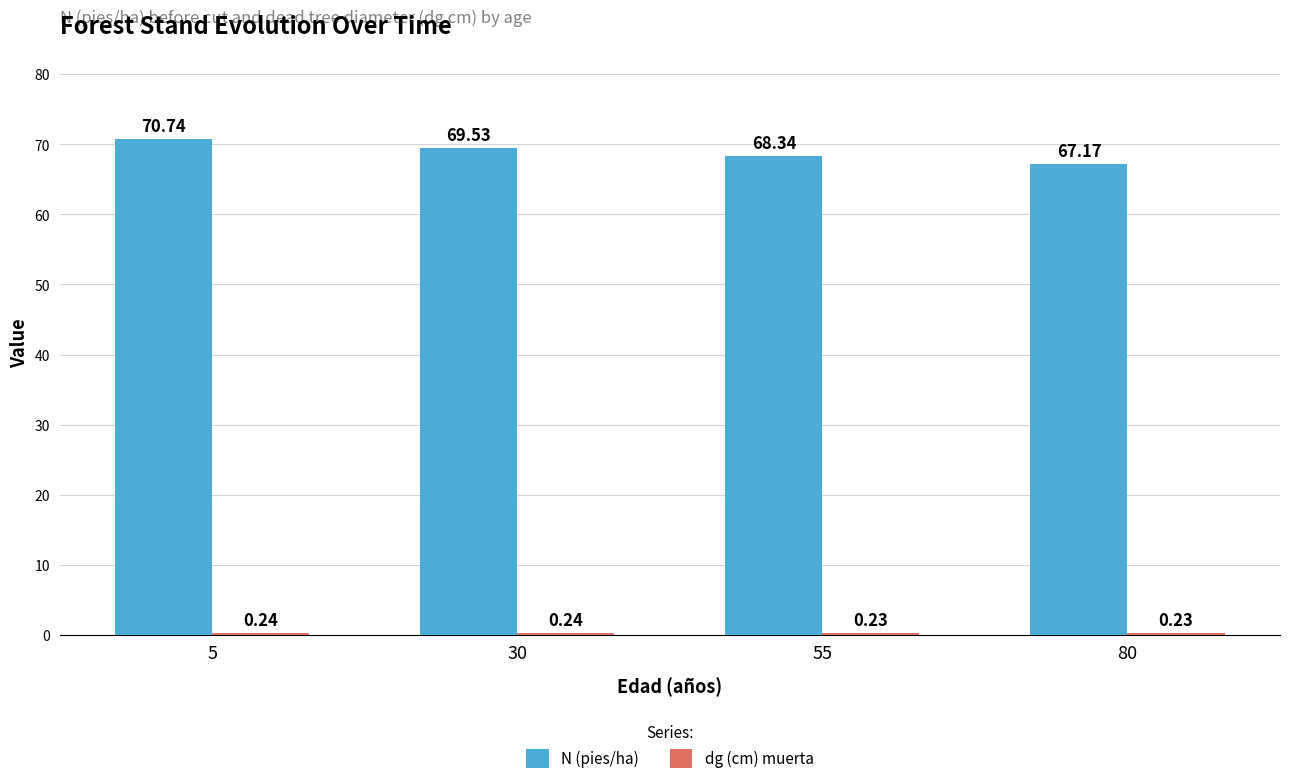

Which series changed the most between 30 and 55?

N (pies/ha)